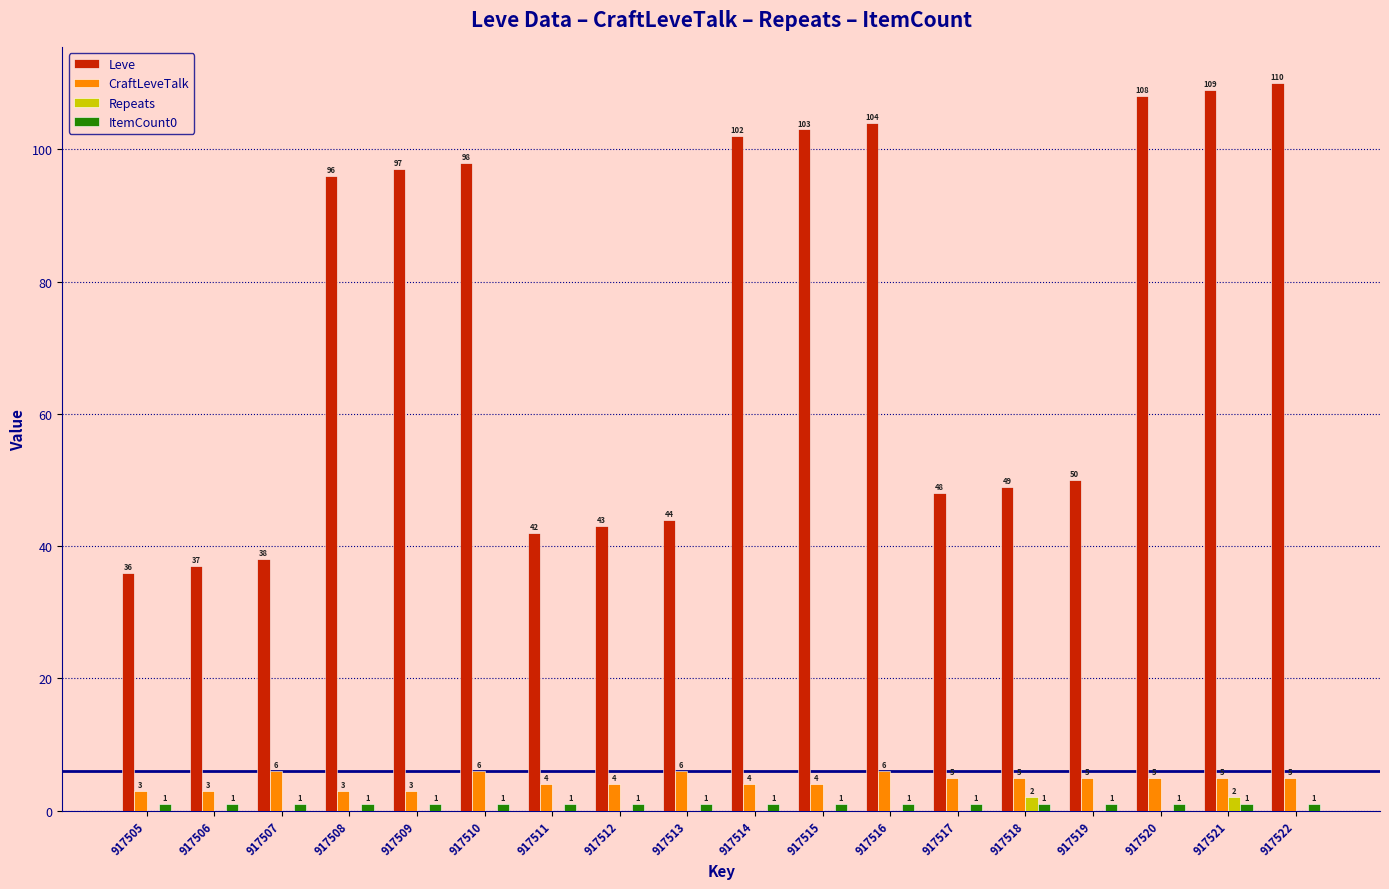

Are the bars horizontal?

No